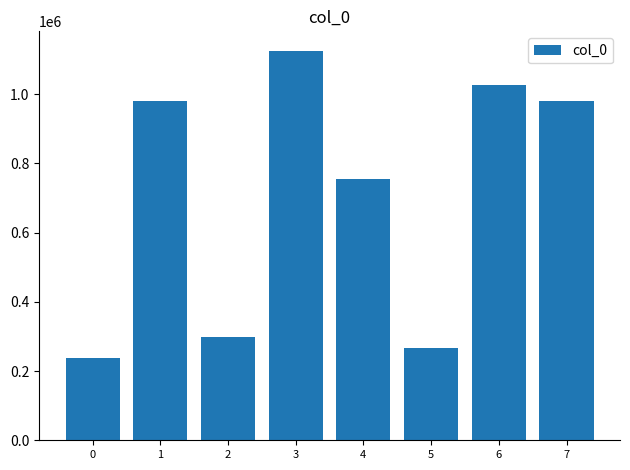

The chart shows a value of 980166 at 1. True or false?

True